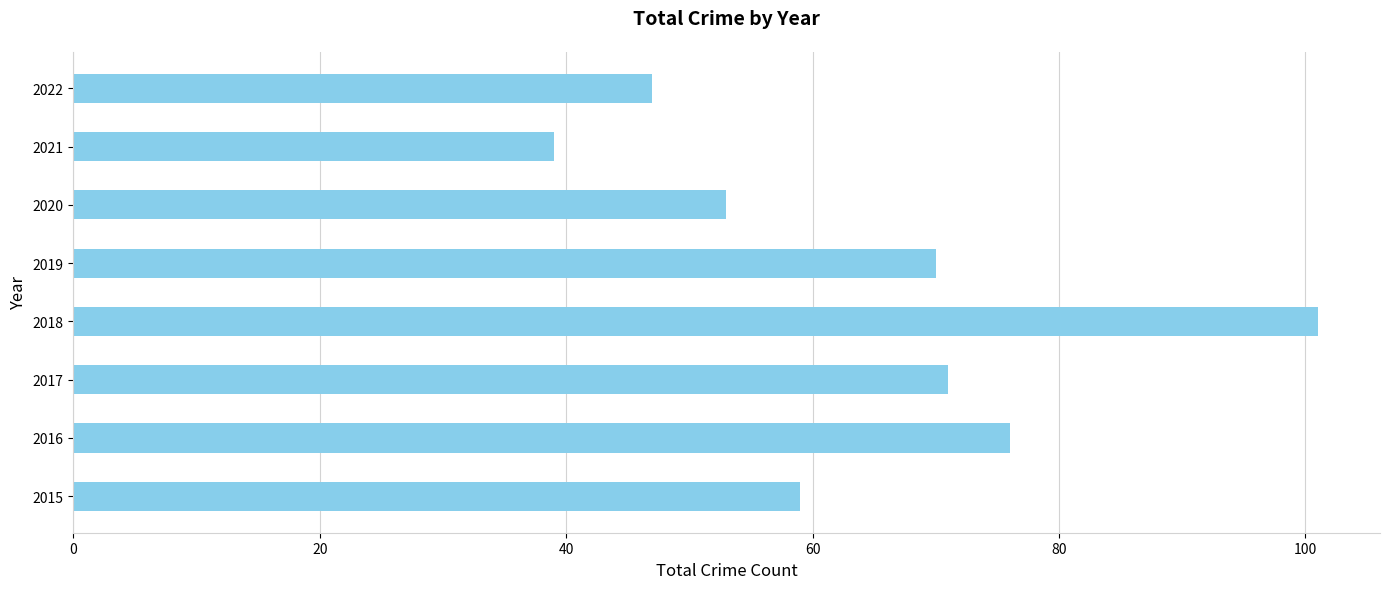

Rank the categories by value from highest to lowest.

2018, 2016, 2017, 2019, 2015, 2020, 2022, 2021